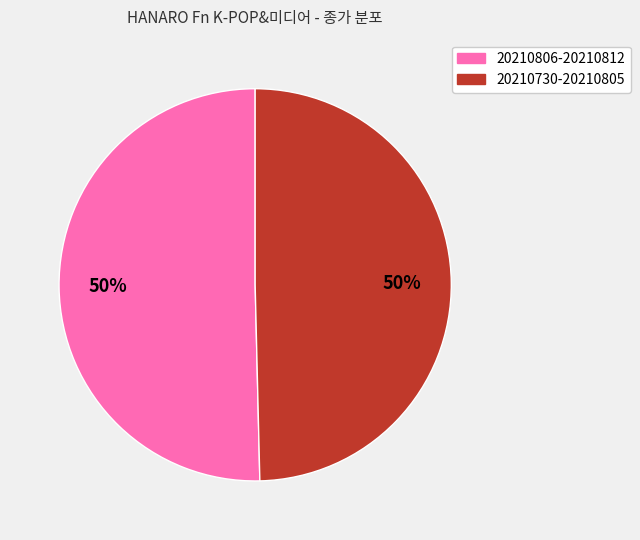

True or false: 20210806-20210812 accounts for 50% of the total.

True